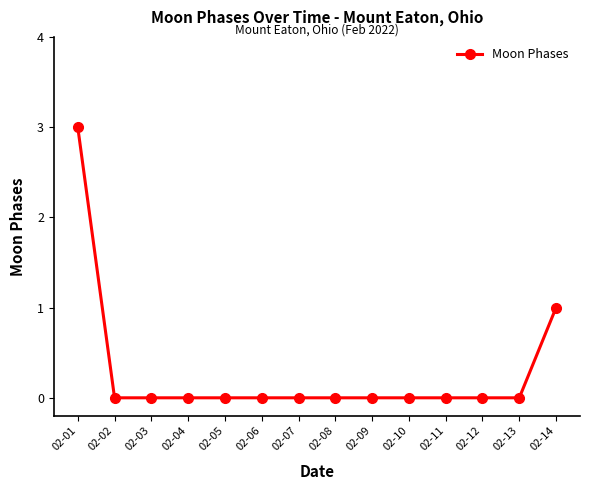

Is it true that the value at 02-14 is 1?

True